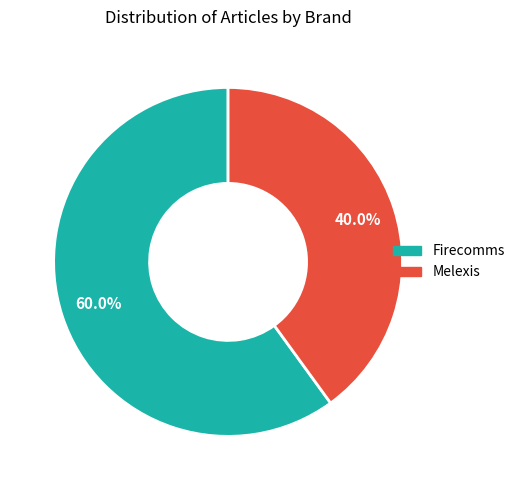

To the nearest percent, what is the difference between the Firecomms and Melexis slice percentages?

20%